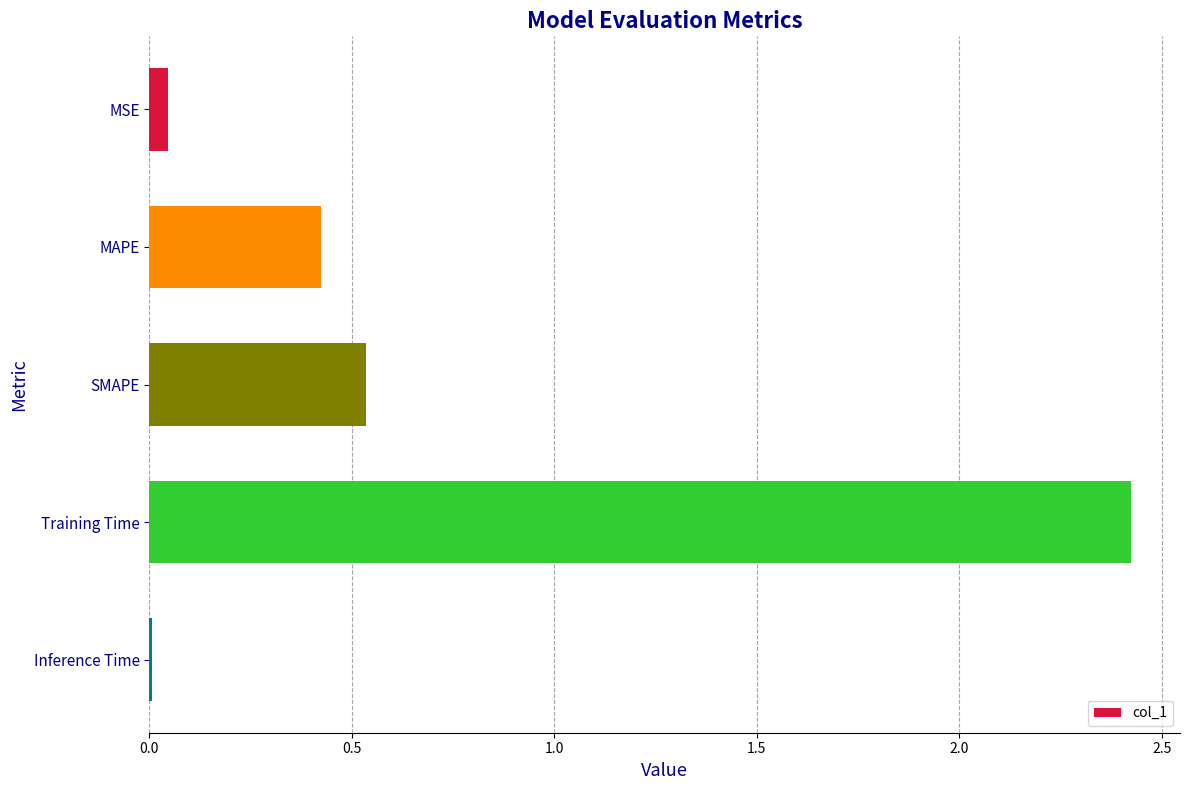

Which category has the highest value across all series?

Training Time